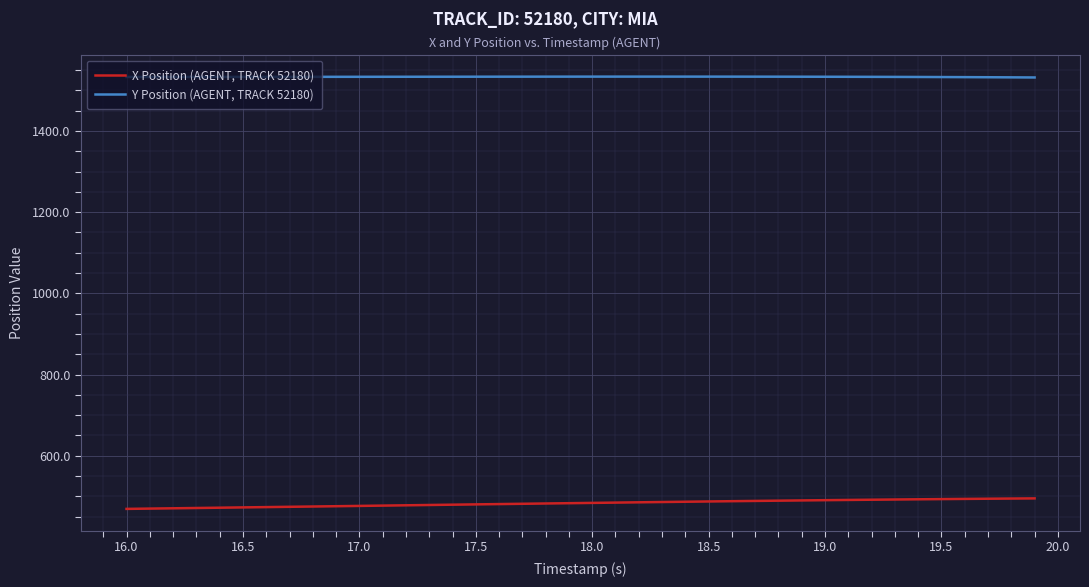

What is the greatest value displayed?

1533.9